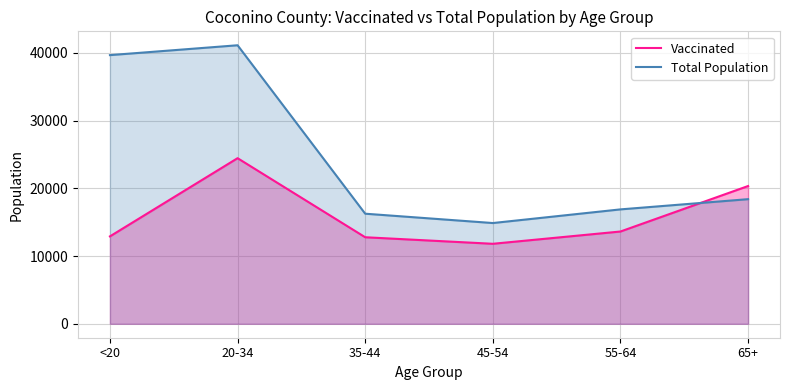

How many data points in Vaccinated are less than 13631?

3